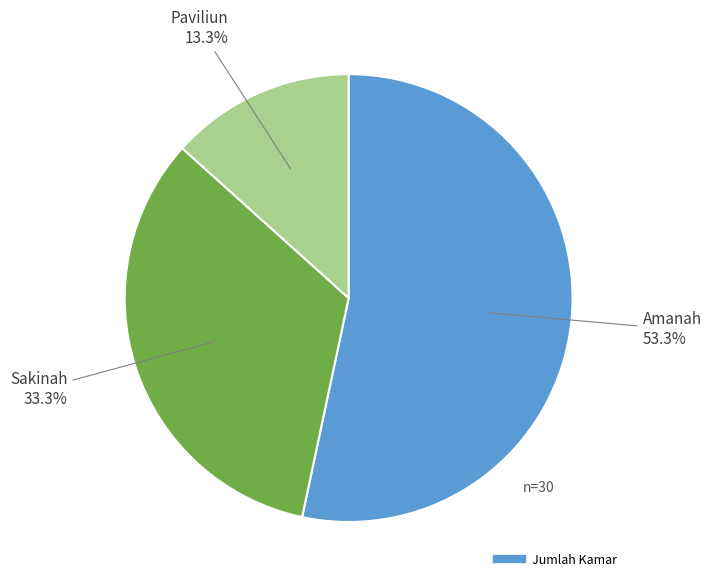

Does any single category account for the majority?

Yes